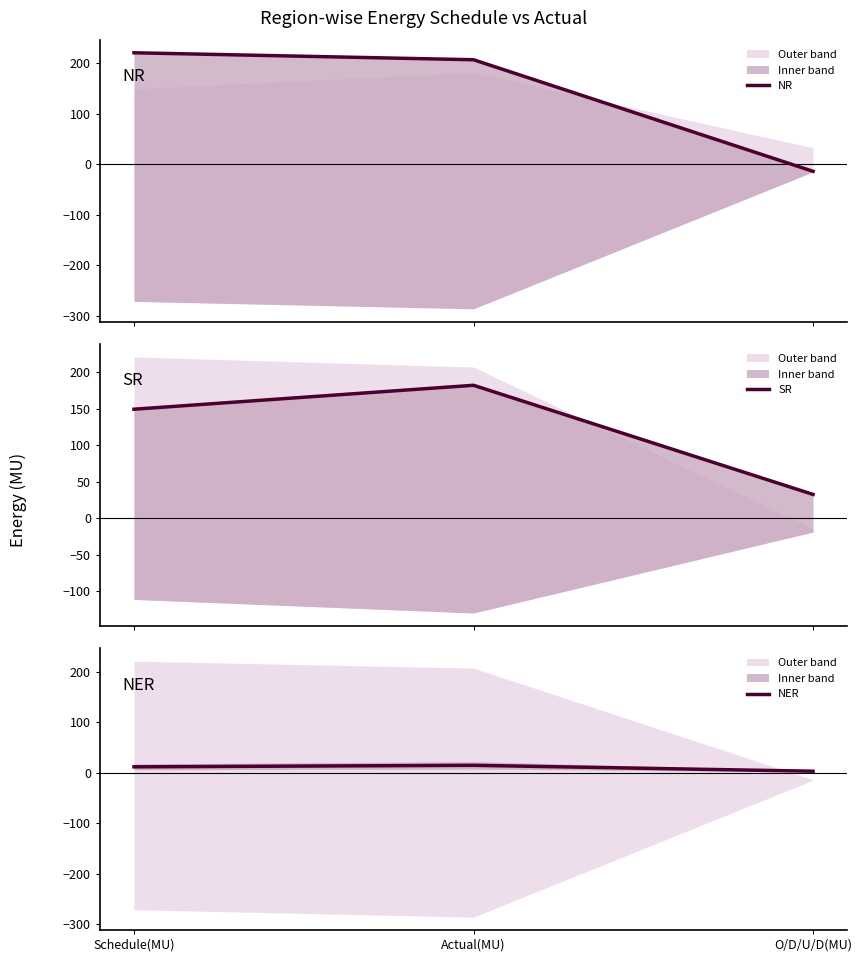

What is the difference between the highest and lowest values at Schedule(MU)?

209.5